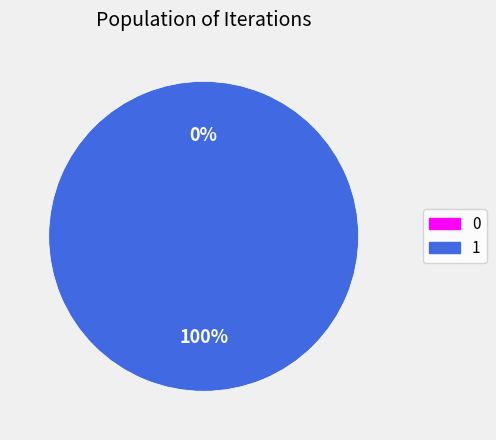

How many segments does this pie chart have?

2